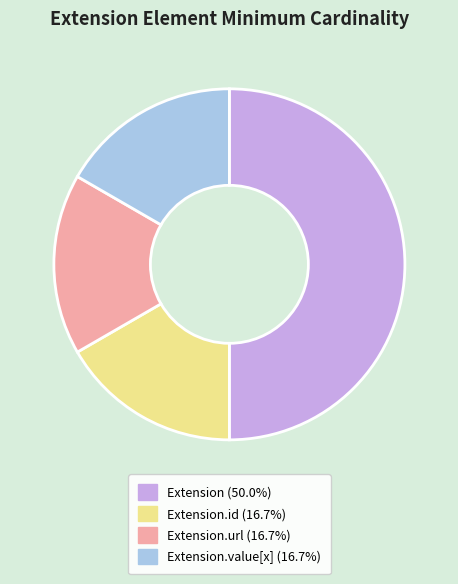

How many slices are in this pie chart?

4